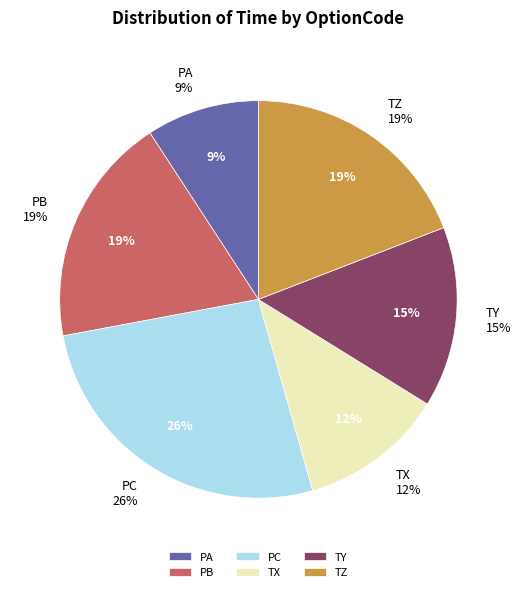

True or false: PA accounts for 18% of the total.

False